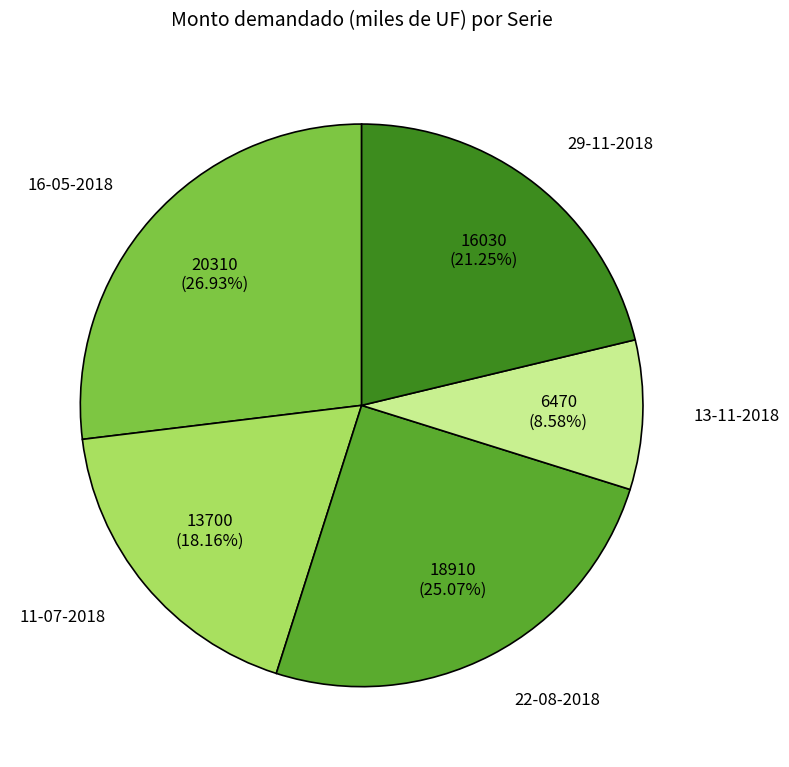

Which slice is the largest?

16-05-2018